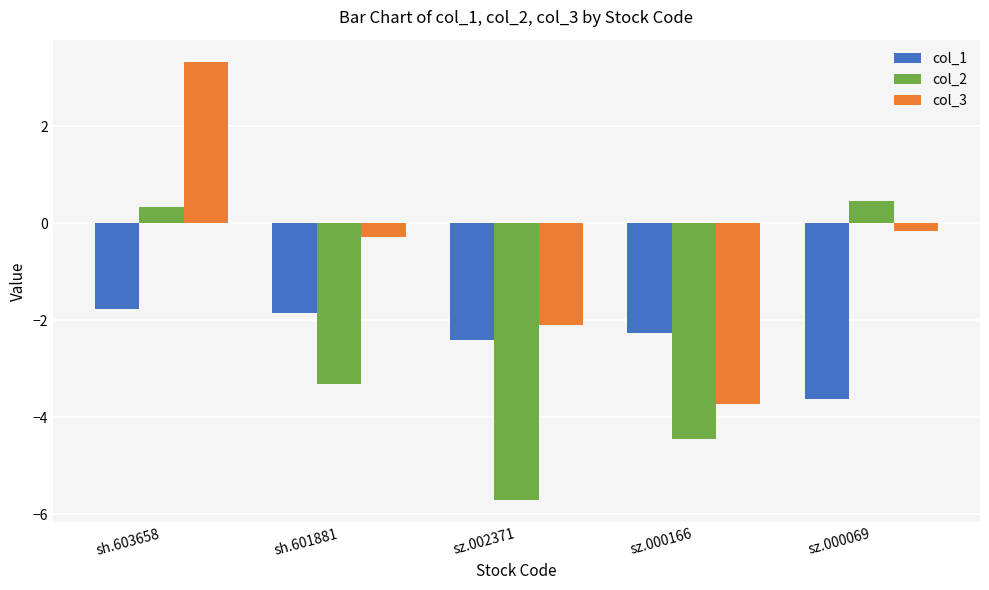

How many bars are there in total?

15